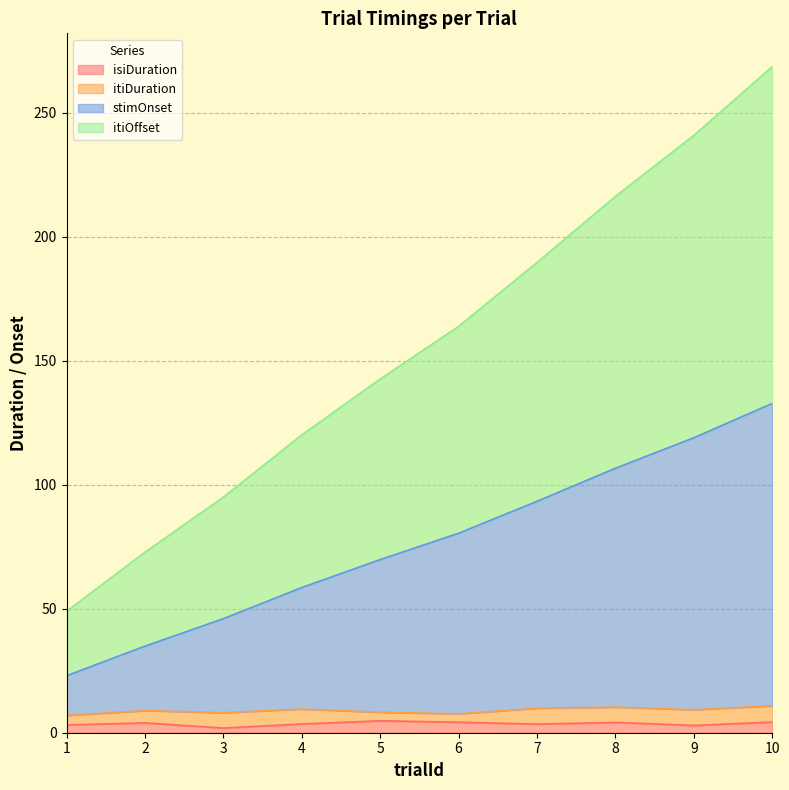

Does the chart have visible grid lines?

Yes